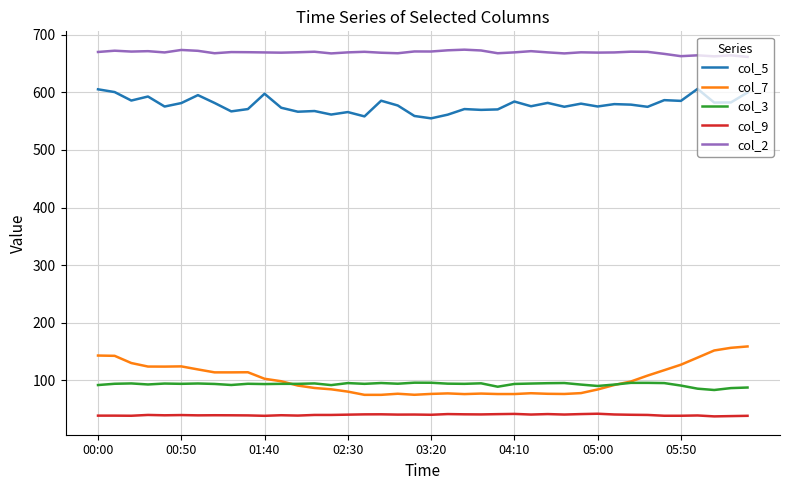

Which series has the largest total across all categories?

col_2